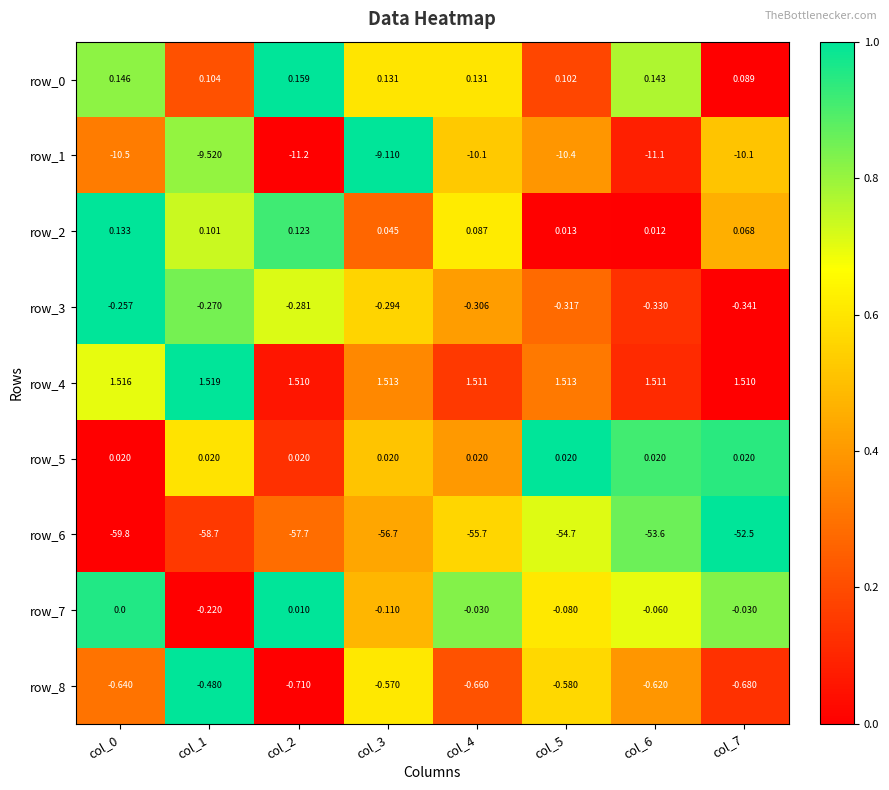

Is the value of row_7 at col_6 greater than the value of row_0 at col_4?

No